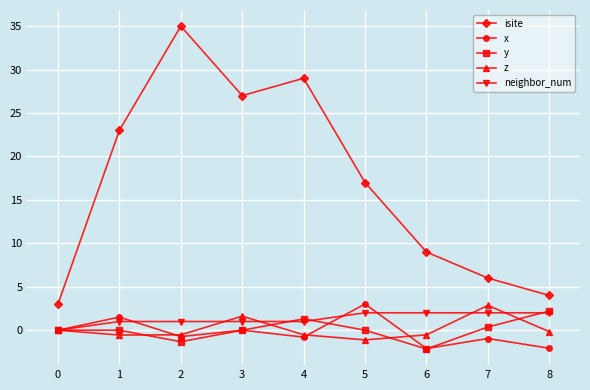

Which series has the widest spread of values?

isite